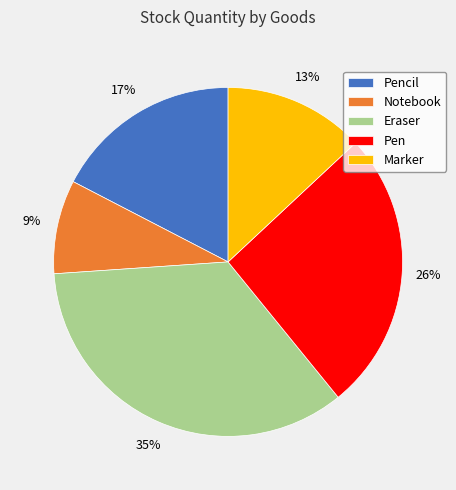

Rank the categories by value from lowest to highest.

Notebook, Marker, Pencil, Pen, Eraser